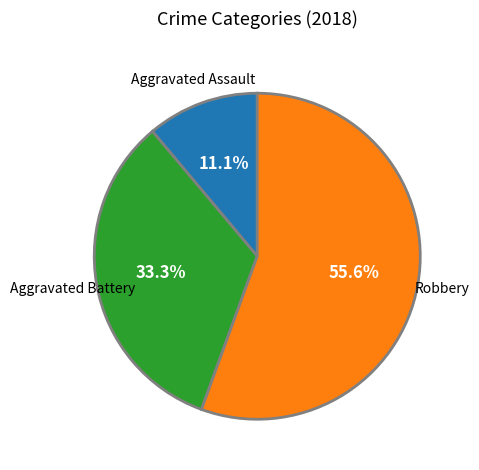

How many slices are in this pie chart?

3